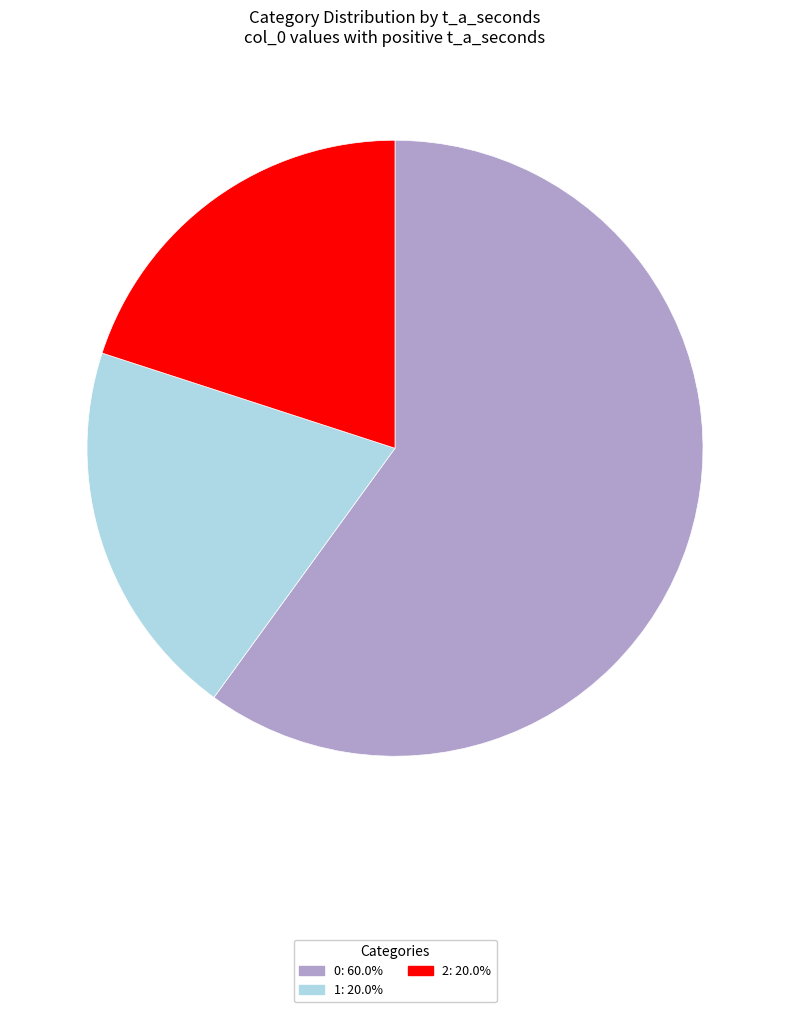

True or false: 2 accounts for 20% of the total.

True